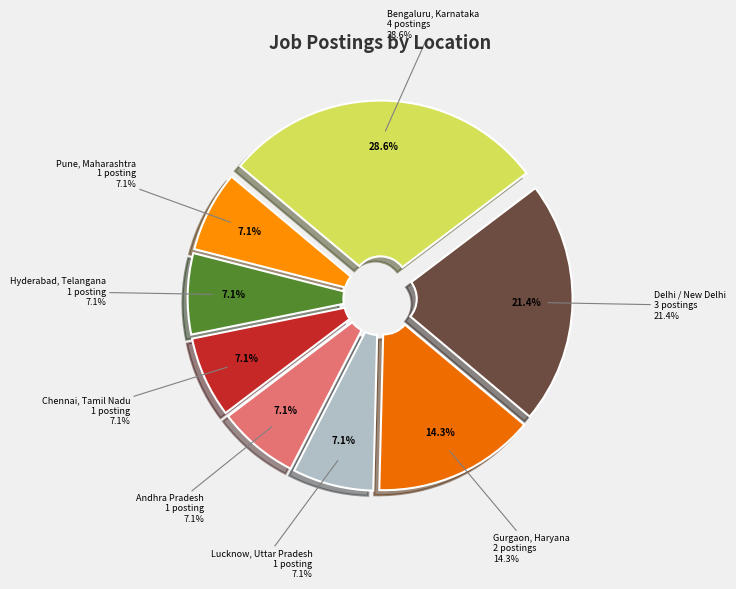

Rank the categories by value from lowest to highest.

Lucknow, Uttar Pradesh, Andhra Pradesh, Chennai, Tamil Nadu, Hyderabad, Telangana, Pune, Maharashtra, Gurgaon, Haryana, Delhi / New Delhi, Bengaluru, Karnataka